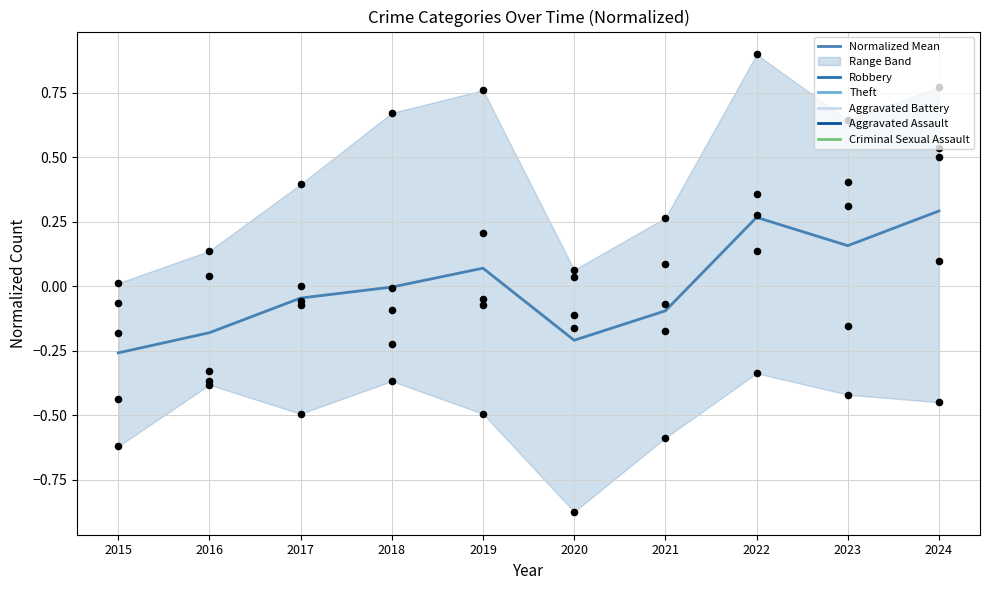

Which has a higher value, 2018 or 2016?

2018